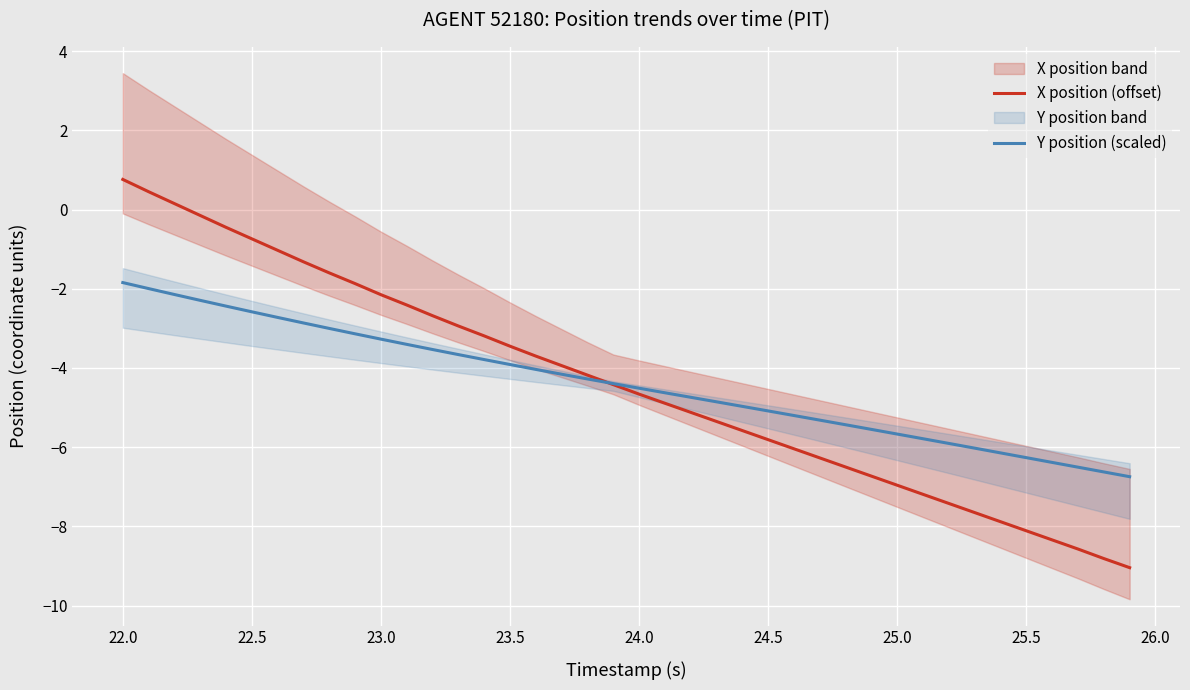

True or false: X position (offset) has a value of -2.2 at 23.0.

True